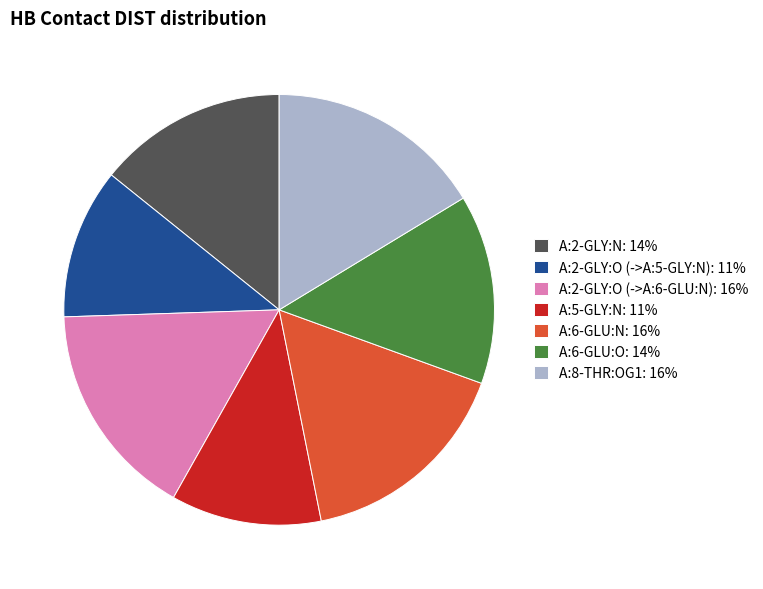

Do A:2-GLY:N: 14% and A:5-GLY:N: 11% together represent more than half of the pie?

No